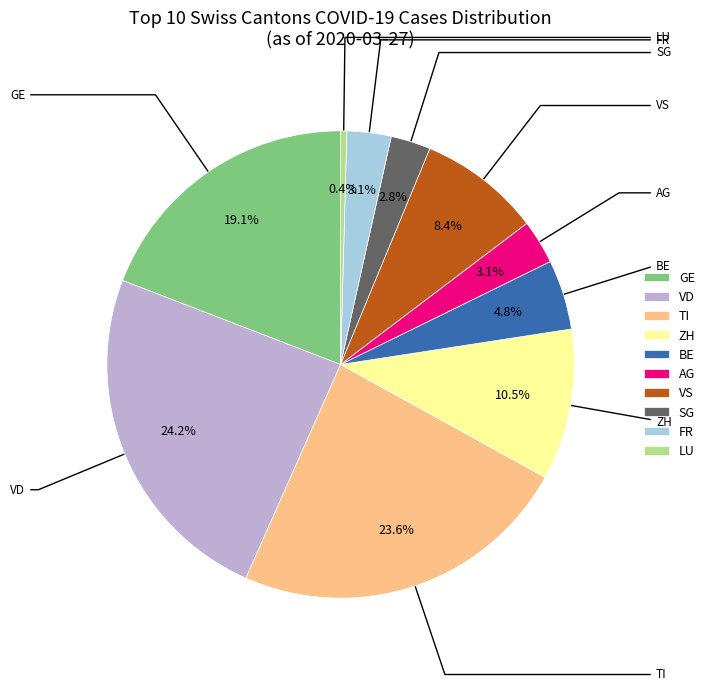

To the nearest percent, what is the average slice percentage?

10%